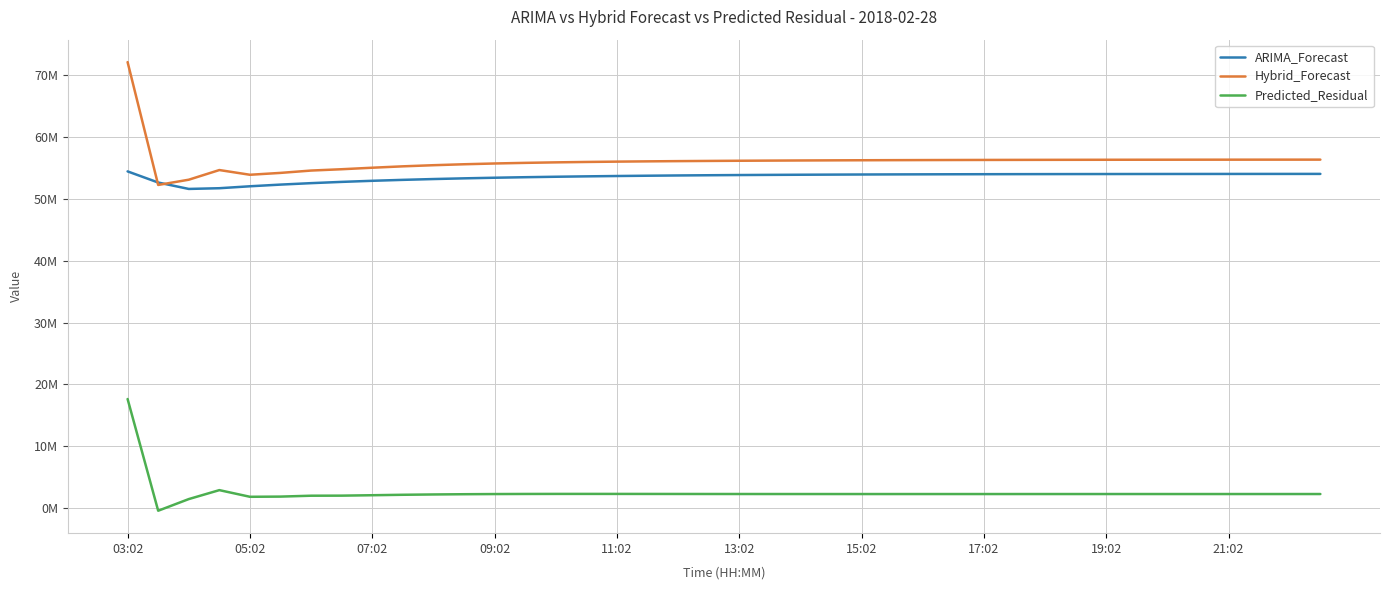

True or false: Predicted_Residual and ARIMA_Forecast cross at least once.

False